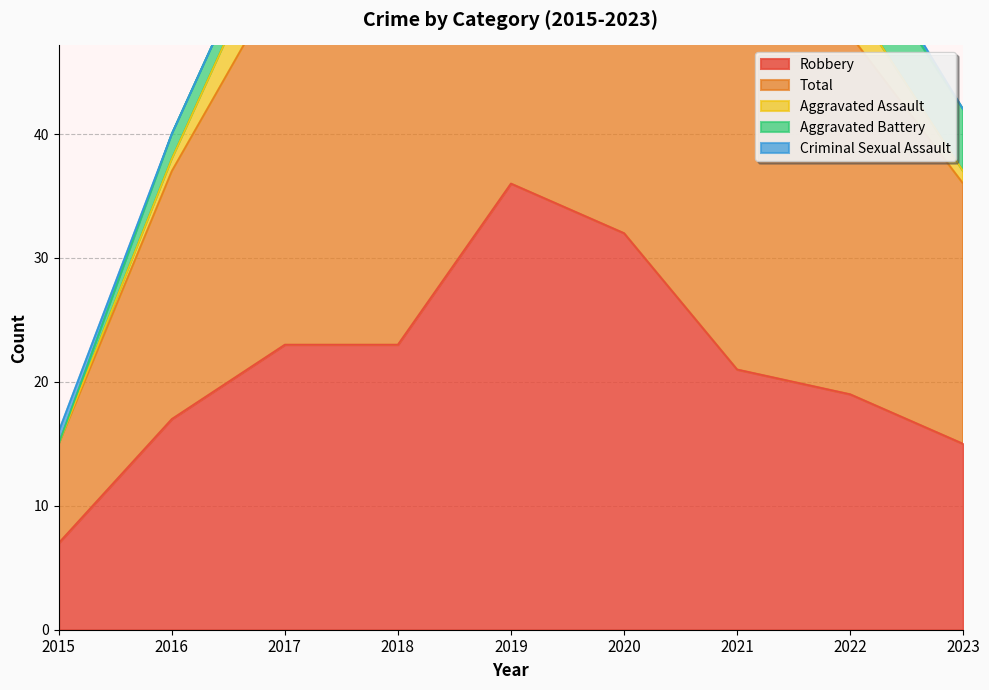

True or false: Total and Robbery cross at least once.

False